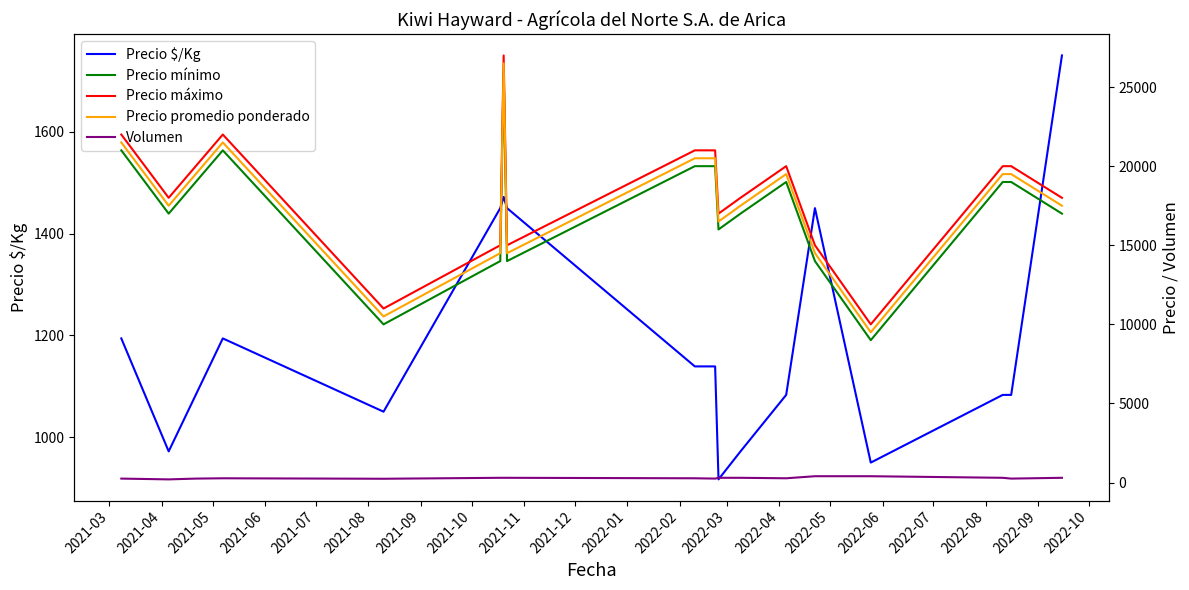

What is the minimum value for Precio $/Kg?

917